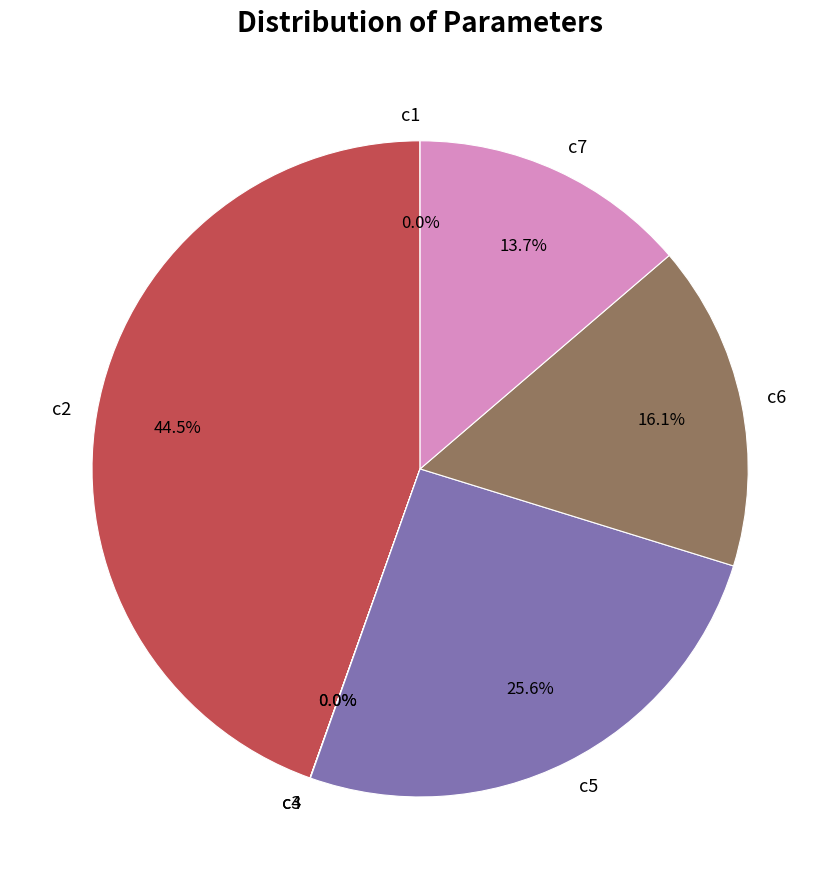

To the nearest percent, what is the difference between the c2 and c6 slice percentages?

28%